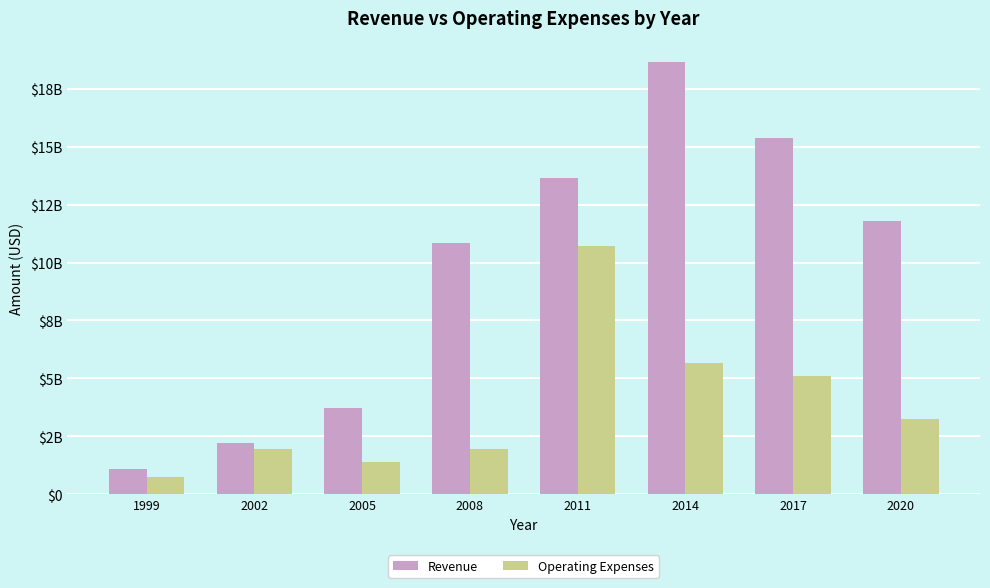

What is the sum of all Operating Expenses values?

30790963000